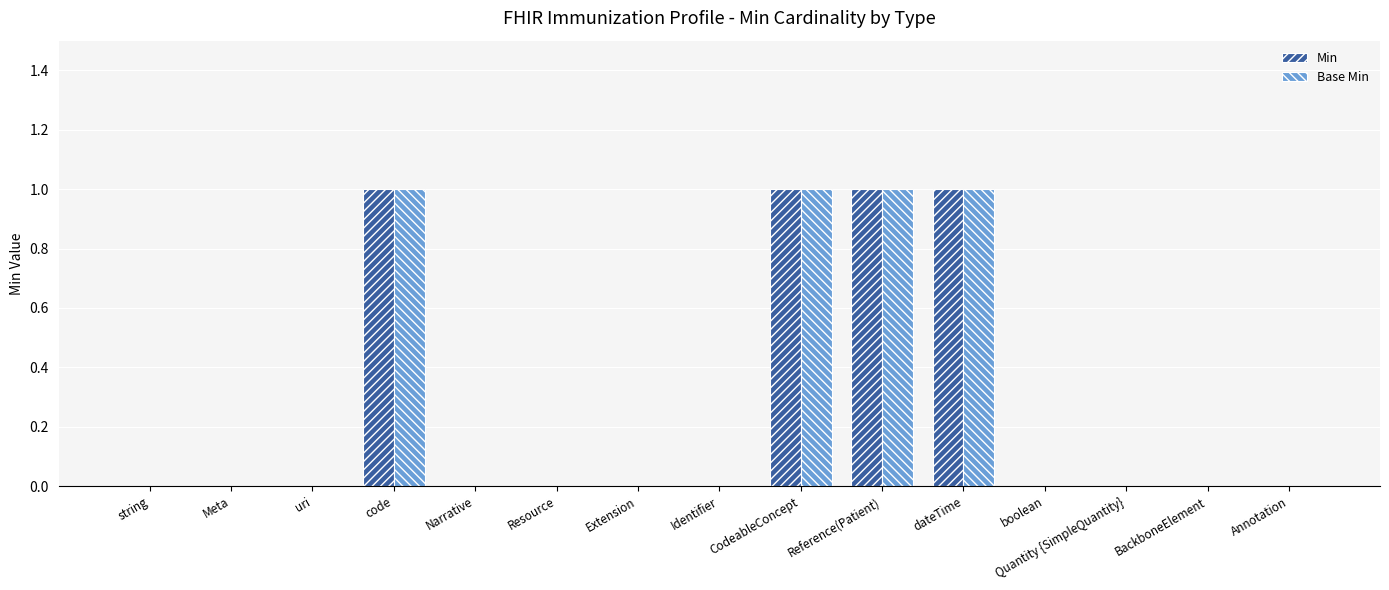

Is the value of Base Min at uri greater than the value of Min at Reference(Patient)?

No